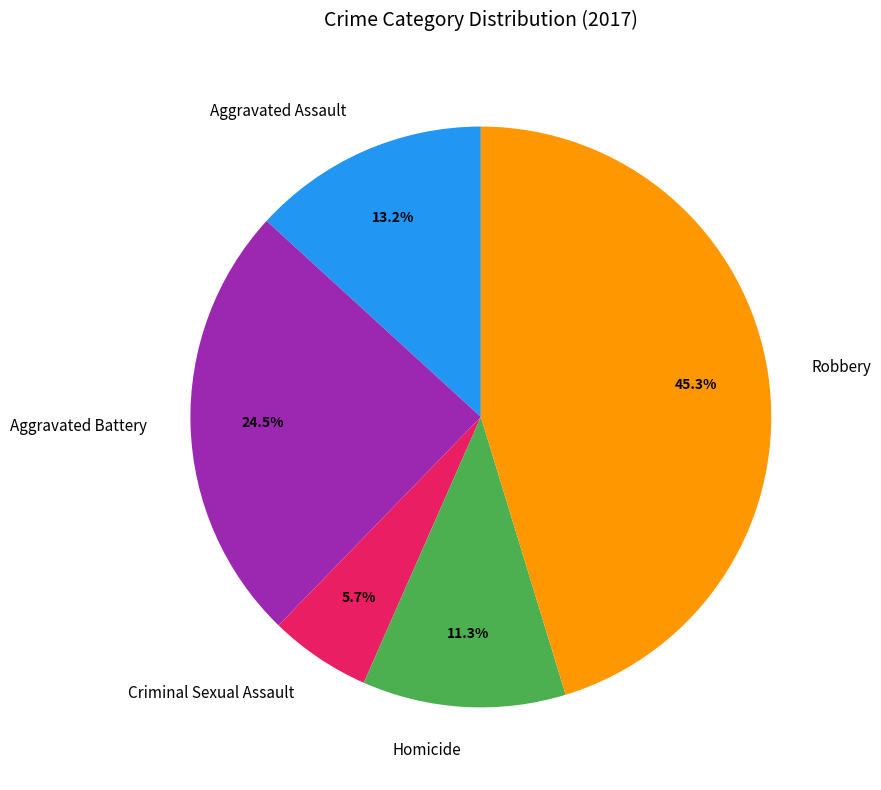

The Aggravated Assault slice represents 13% of the pie. True or false?

True